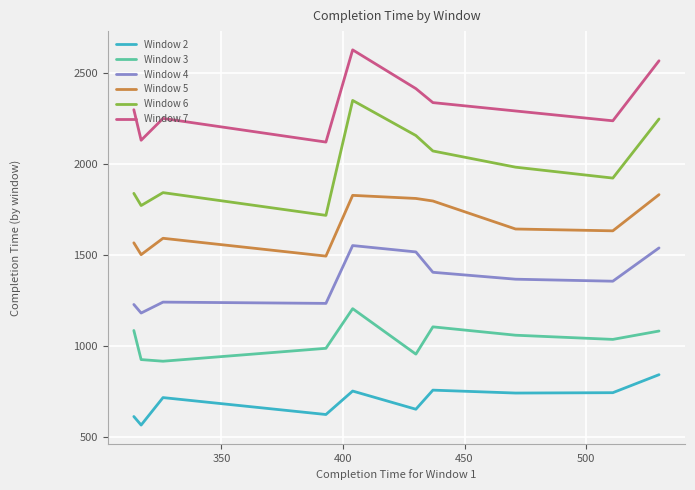

What is the difference between the maximum and minimum values in the Window 4 series?

371